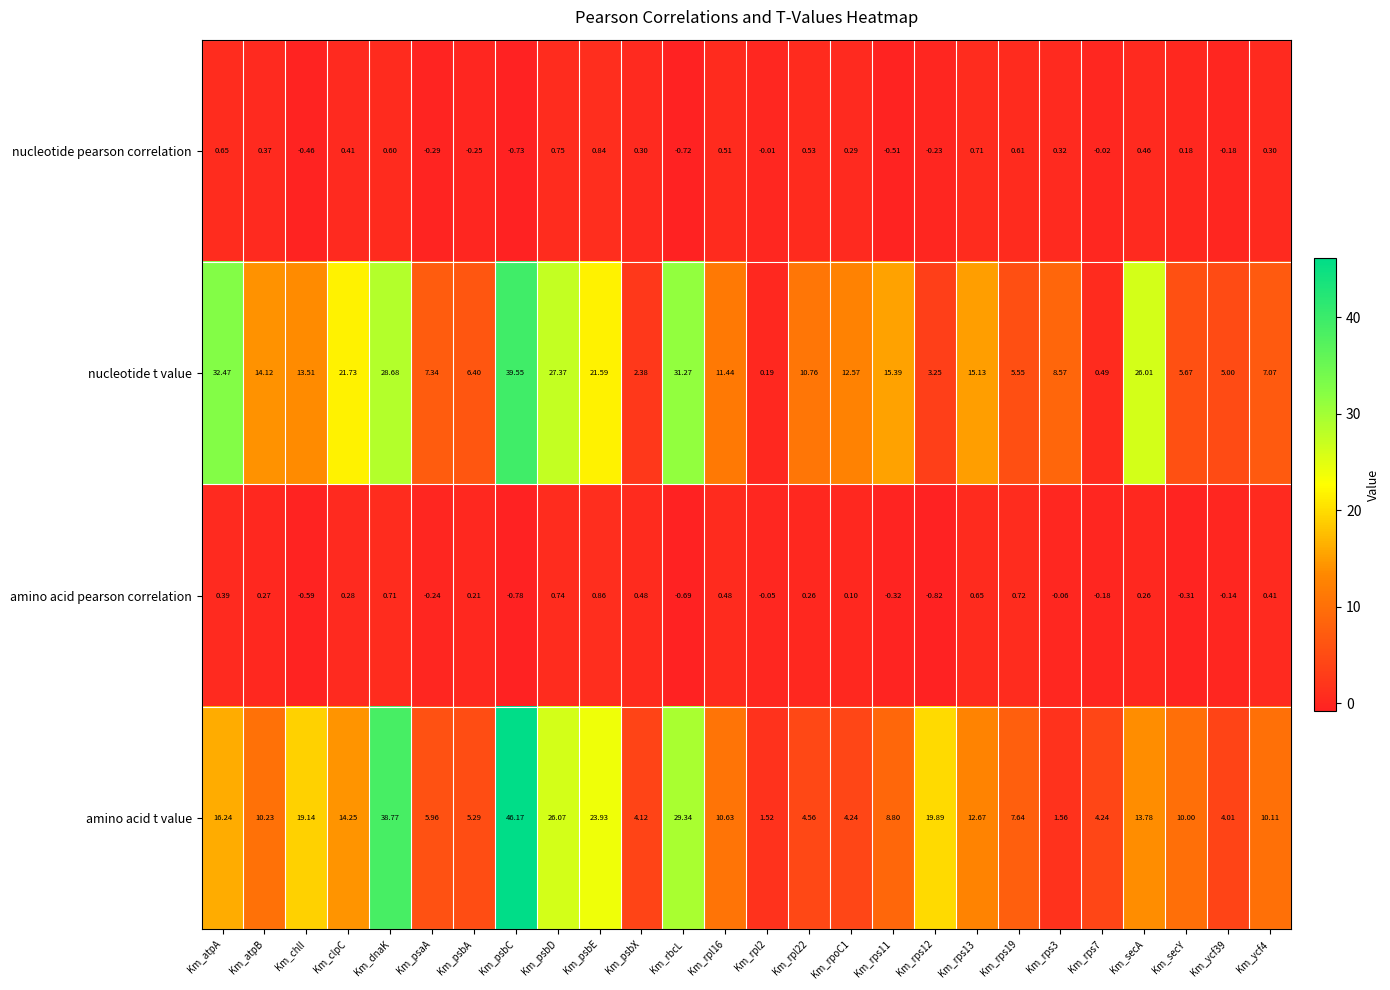

List the series in order of their peak value, lowest first.

nucleotide pearson correlation, amino acid pearson correlation, nucleotide t value, amino acid t value